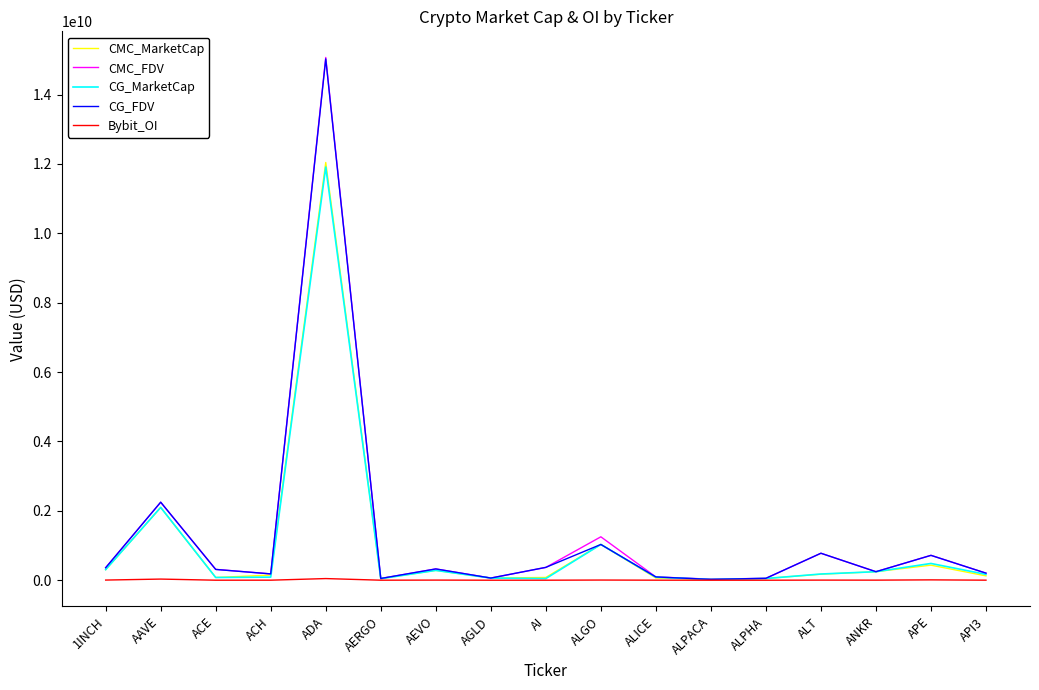

What position from the right is AGLD?

10